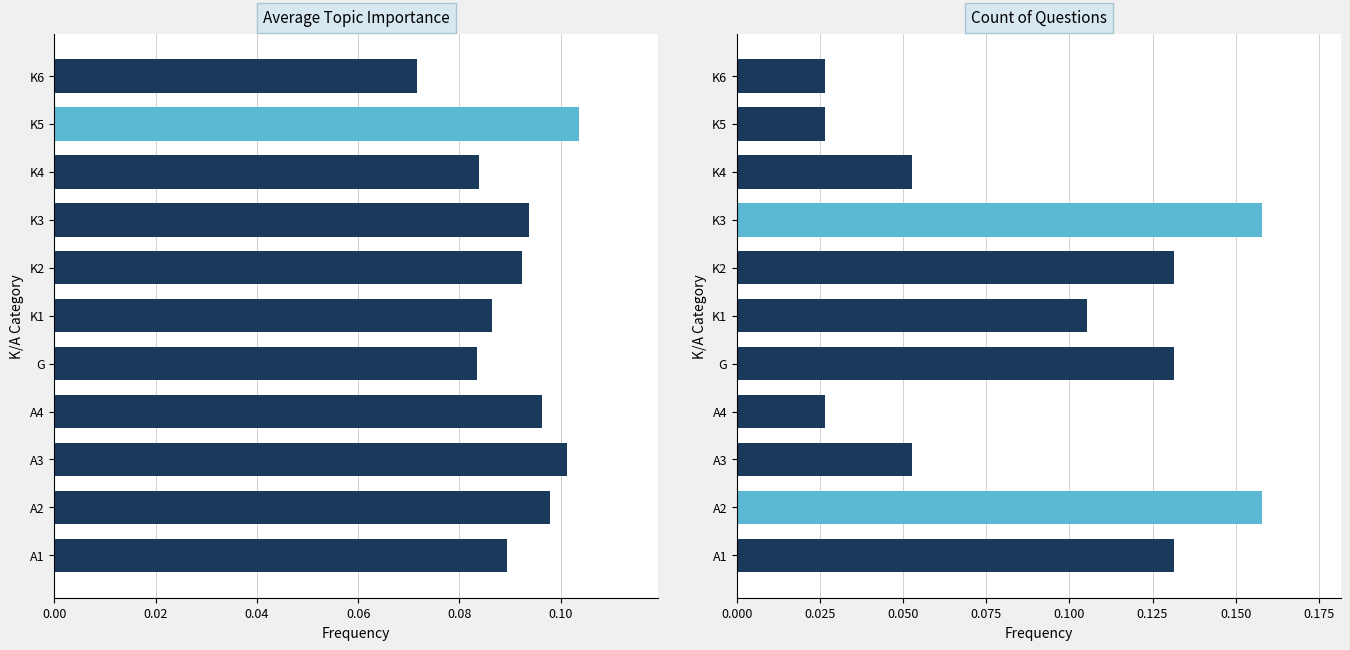

What is the average value of the Average Topic Importance series?

0.1